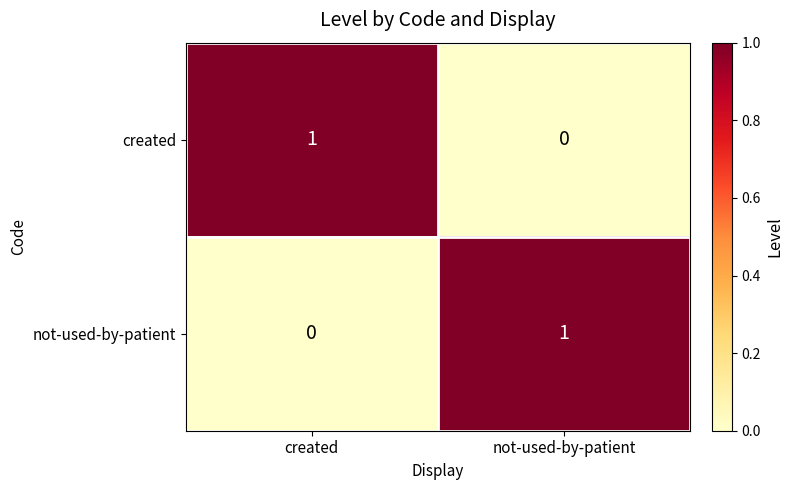

Rank the series at created from lowest to highest value.

not-used-by-patient, created